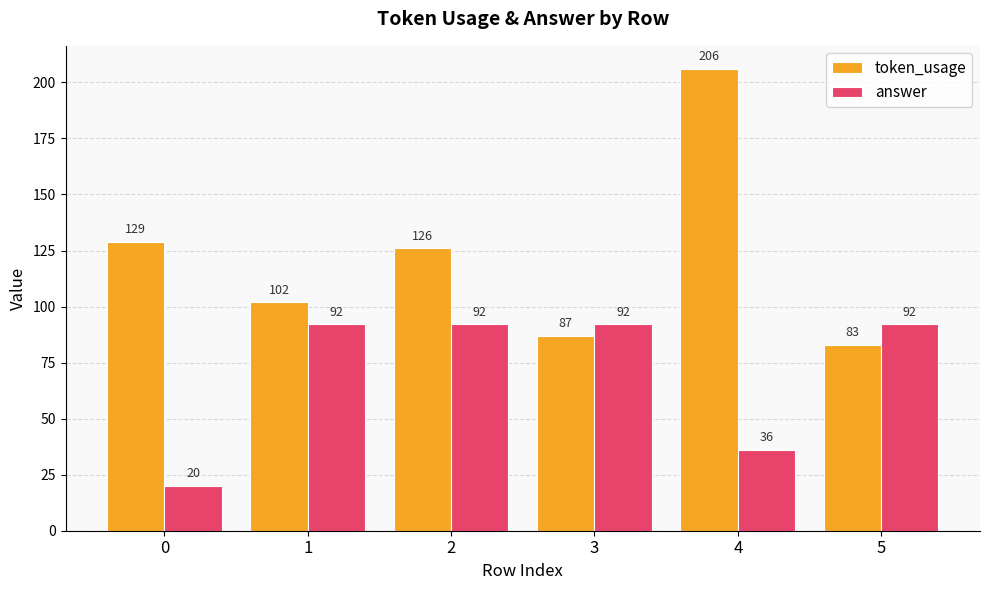

Reading left to right, transcribe all the data shown in this chart.

token_usage: 0=129	1=102	2=126	3=87	4=206	5=83
answer: 0=20	1=92	2=92	3=92	4=36	5=92